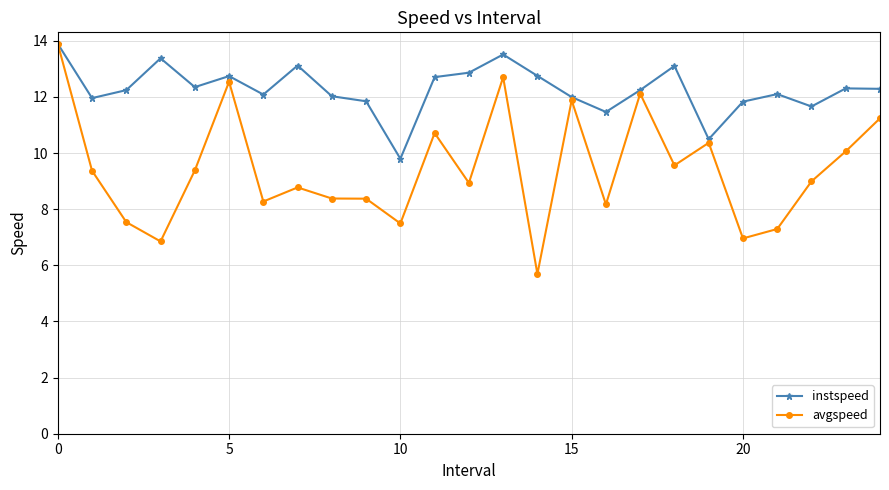

Which series has the widest spread of values?

avgspeed